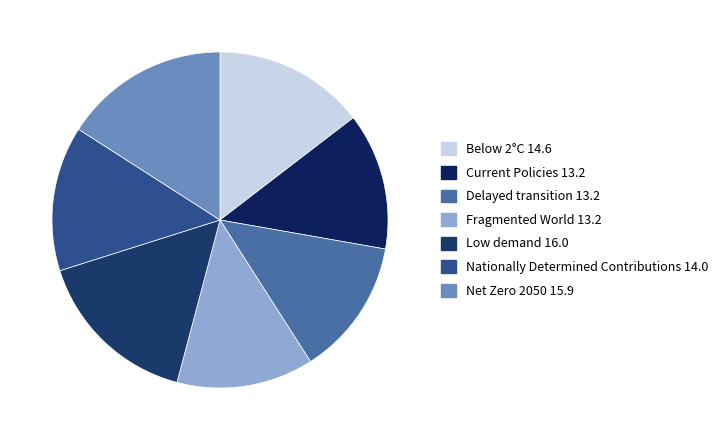

Which category has the smallest portion of the pie?

Fragmented World